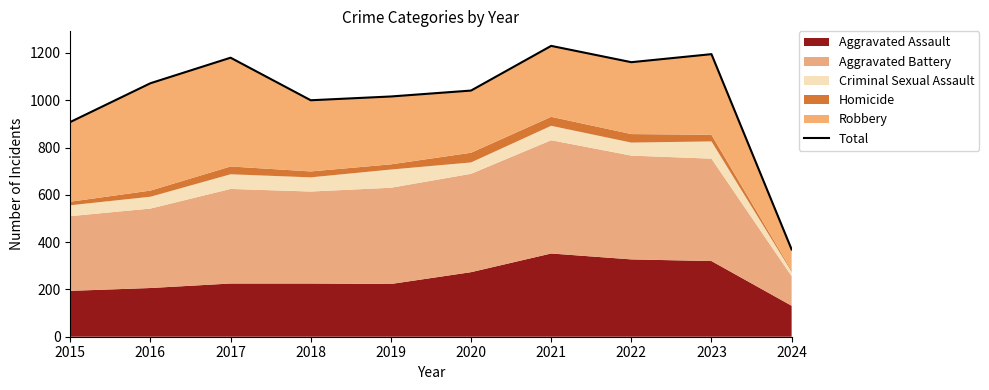

What is the ratio of the value at 2016 to the value at 2024?

2.9